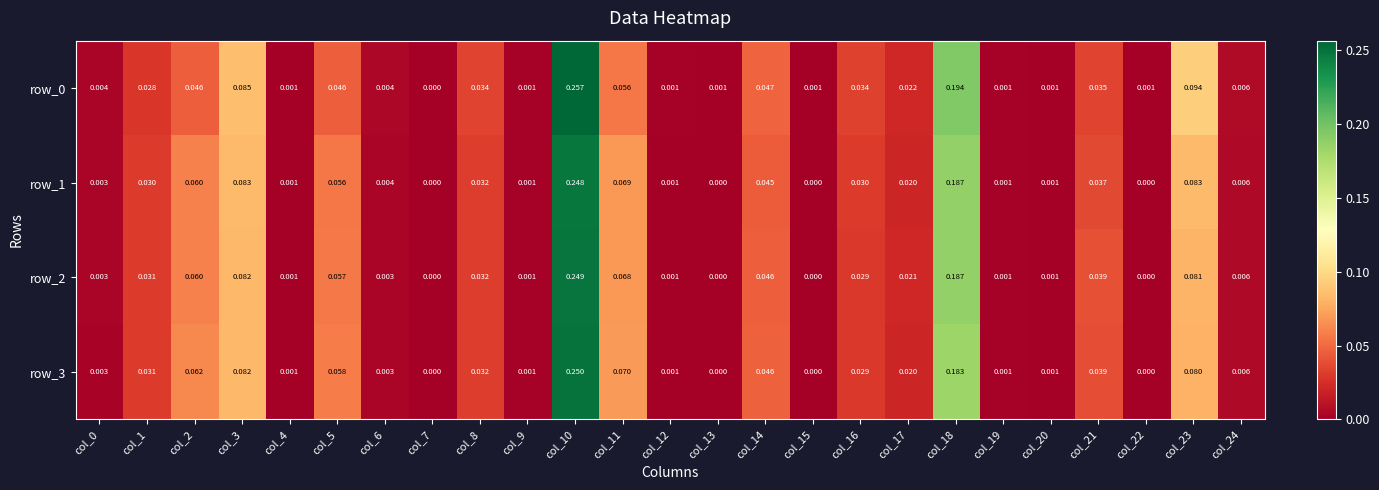

Is the value of row_1 at col_10 greater than the value of row_2 at col_24?

Yes